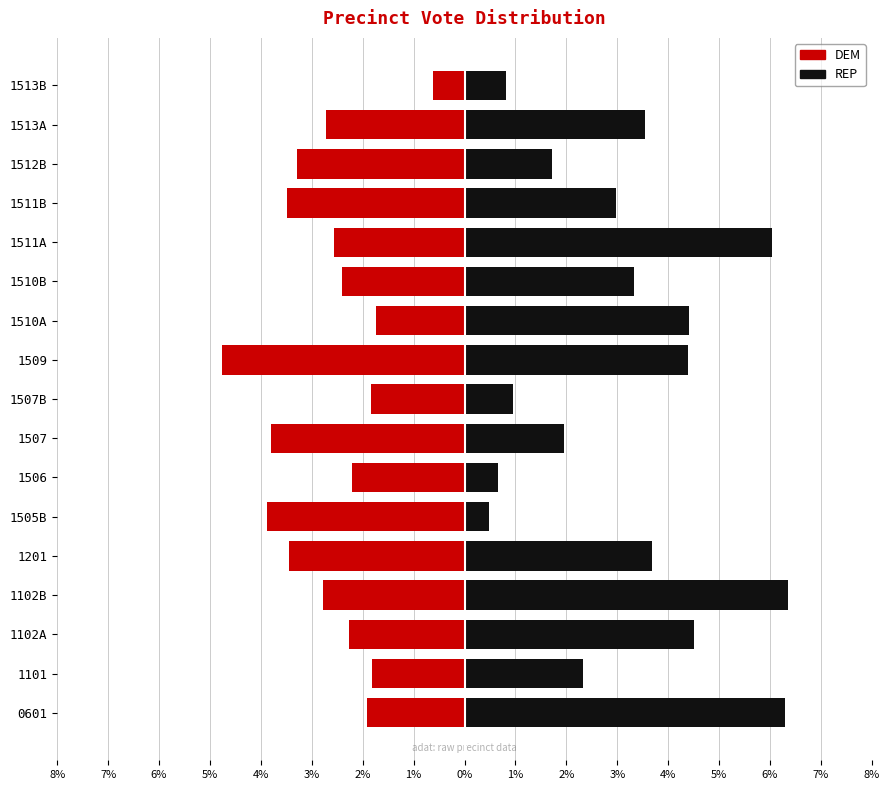

Are the bars horizontal?

Yes